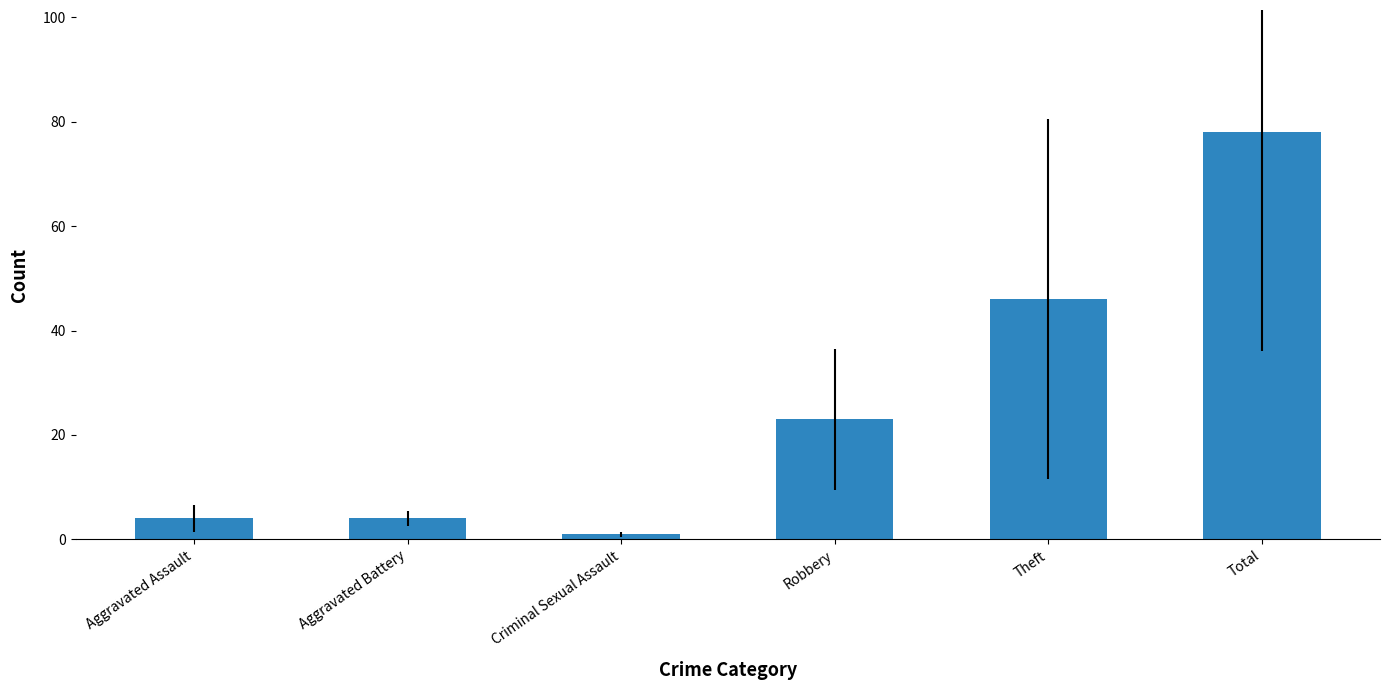

The value at Robbery is 23. True or false?

True